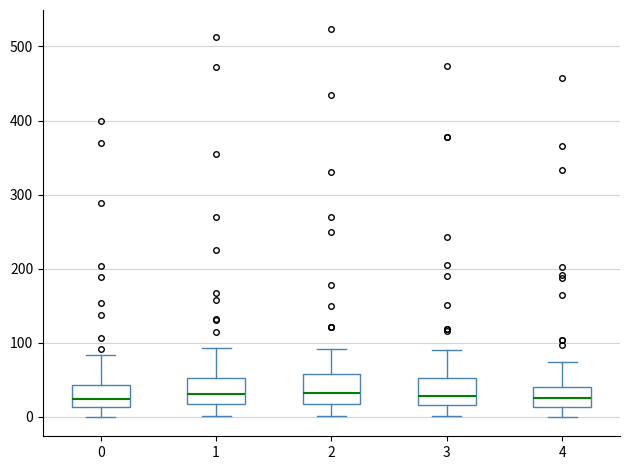

Reading left to right, transcribe this box plot: for each box, give where its median line is, the range the box spans, and where its two whiskers end, as read against the y-axis. The values are not printed on the chart, so give them approximately, as read against the axis.

0: median 20, box 10 to 40, whiskers 0 to 80
1: median 30, box 20 to 50, whiskers 0 to 90
2: median 30, box 20 to 60, whiskers 0 to 90
3: median 30, box 20 to 50, whiskers 0 to 90
4: median 30, box 10 to 40, whiskers 0 to 70